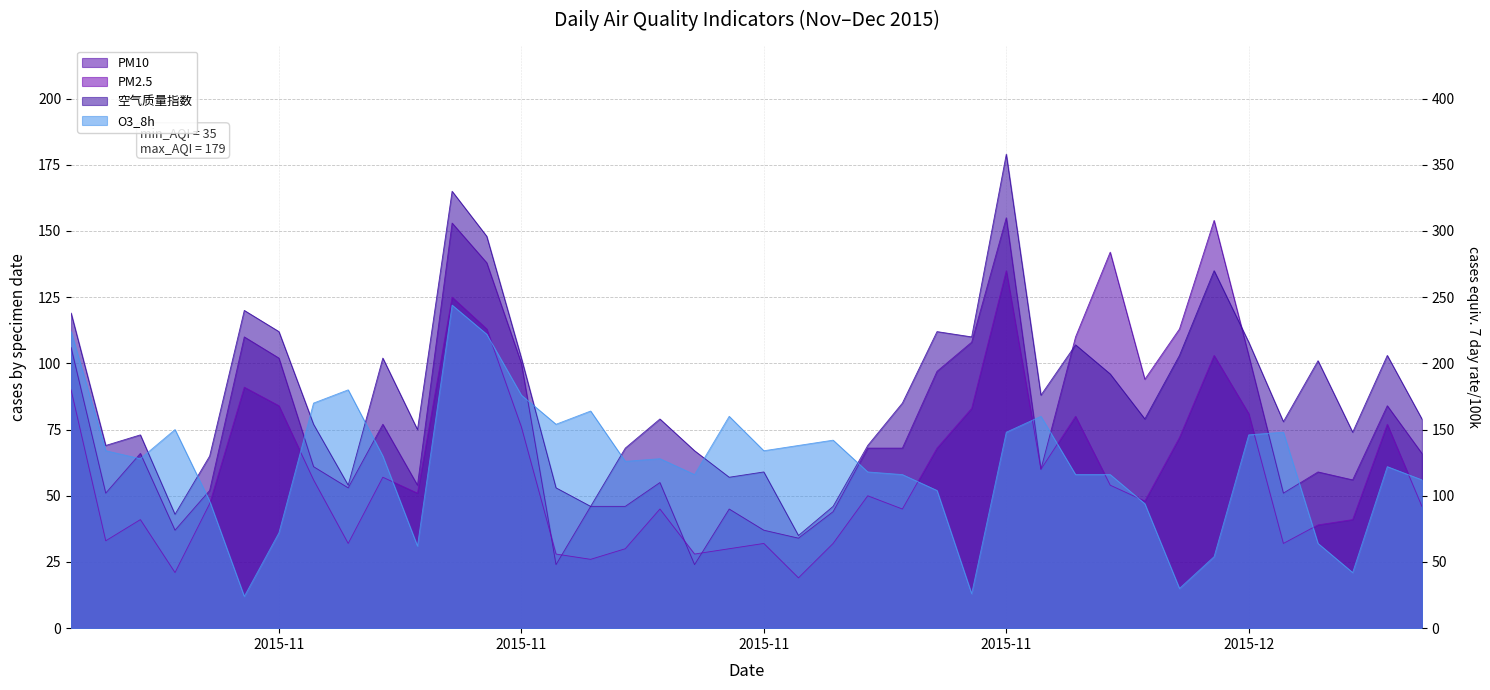

Is it true that PM2.5 equals 47 at 2015-11?

False